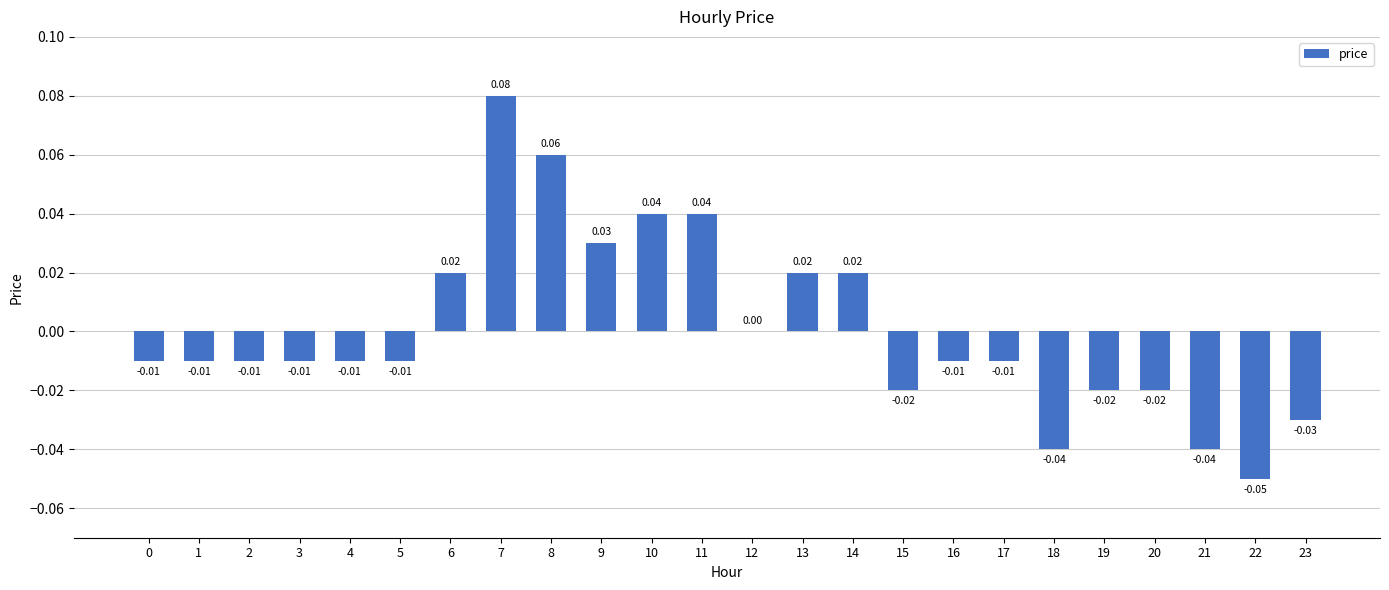

Which has a higher value, 4 or 7?

7